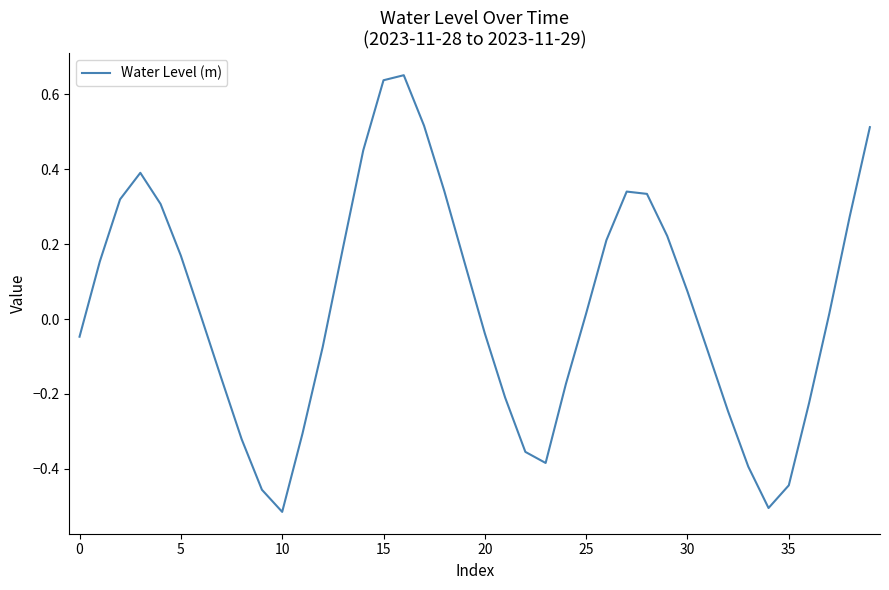

How many negative values are there?

18